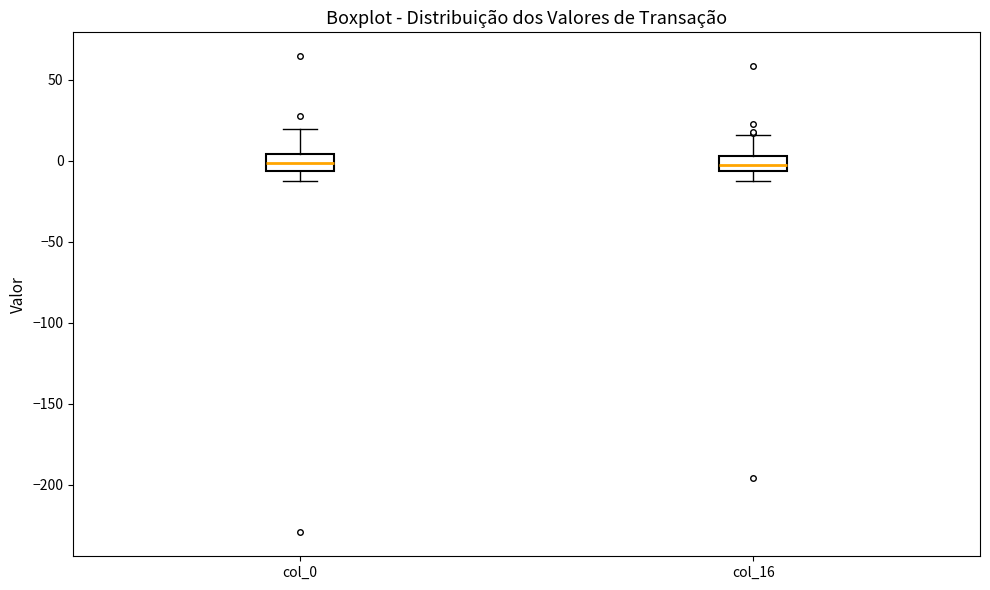

Where does the upper whisker of the box for col_16 end on the y-axis? The values are not printed on the chart, so give them approximately, as read against the axis.

15